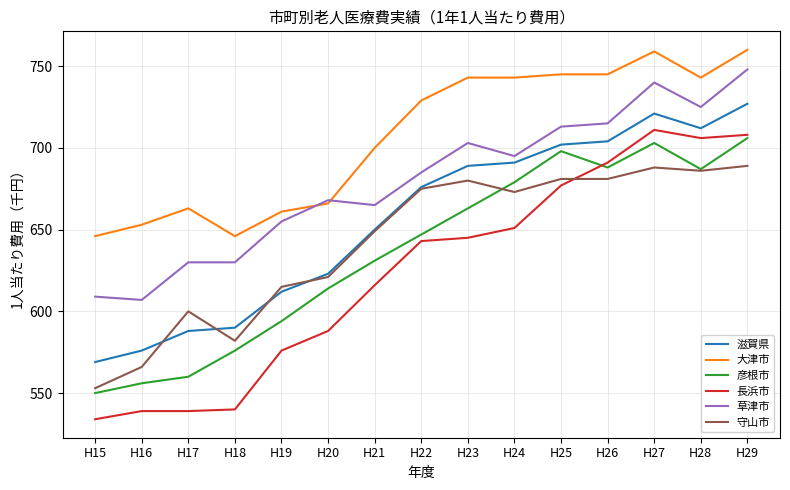

How many lines are shown in the chart?

6